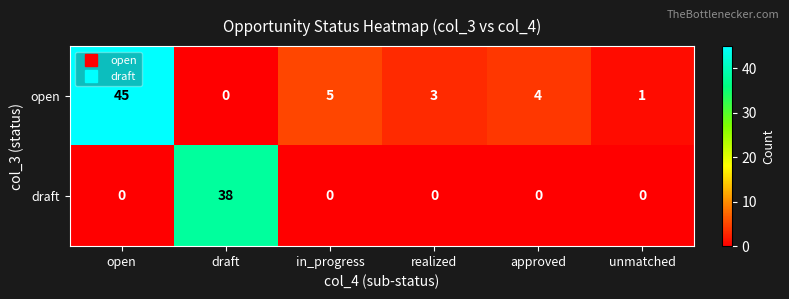

Where is open nearest to the value 22?

in_progress